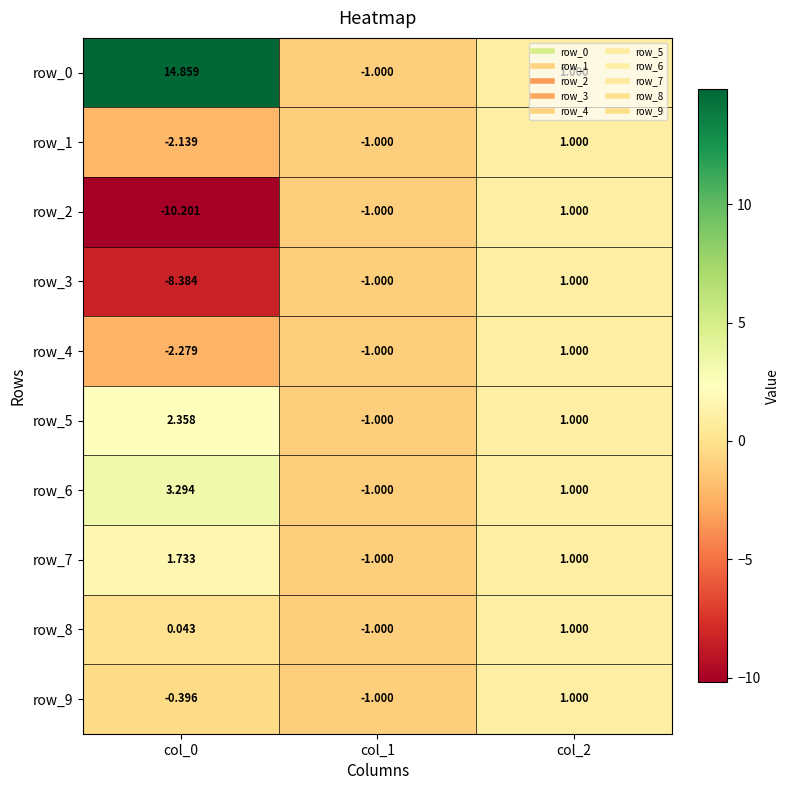

What is the maximum value shown in the chart?

14.9